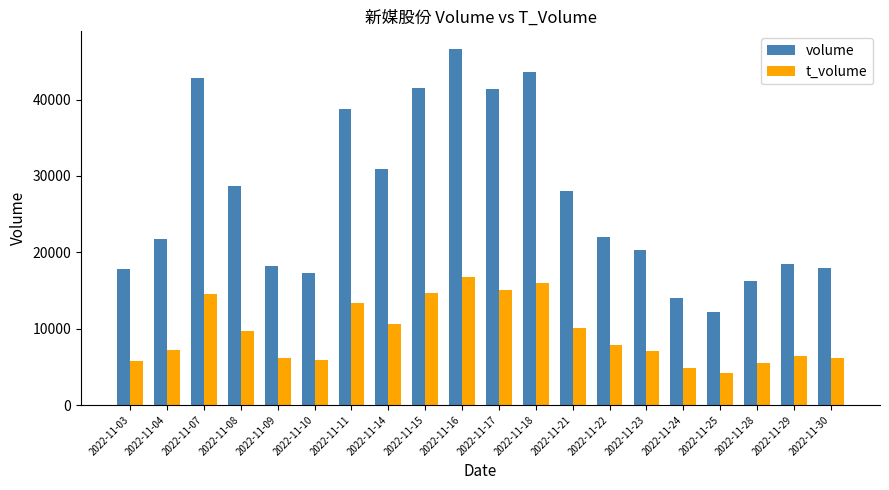

Where is volume nearest to the value 29371?

2022-11-08